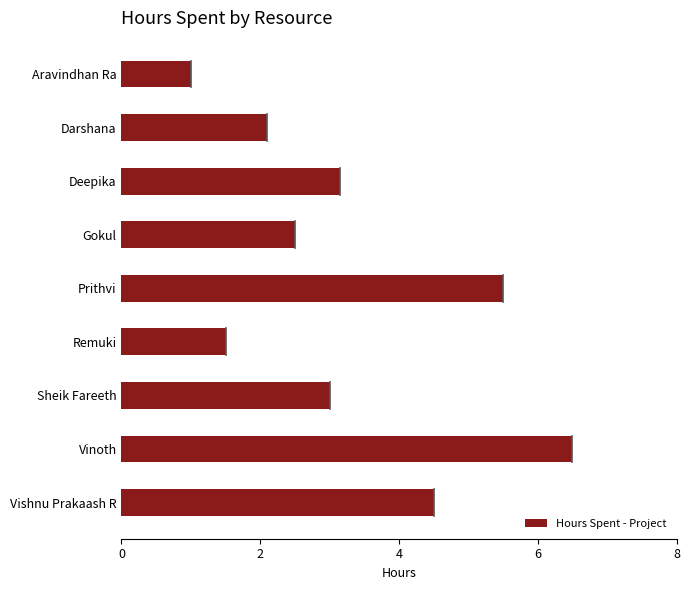

The chart shows a value of 1.1 at Darshana. True or false?

False